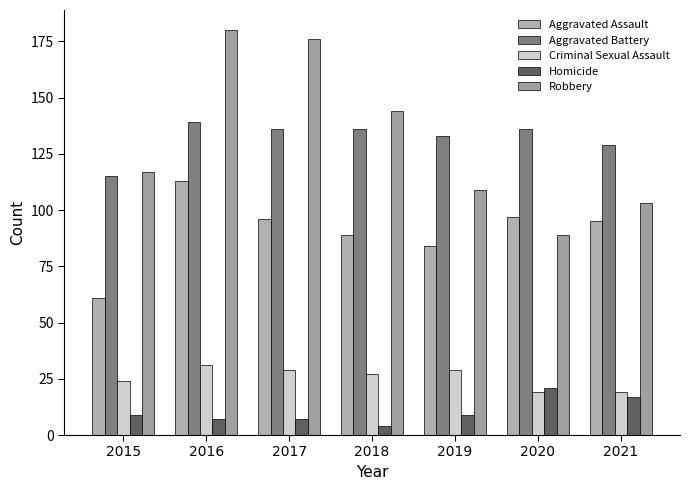

How many values in the Aggravated Assault series are below 95?

3